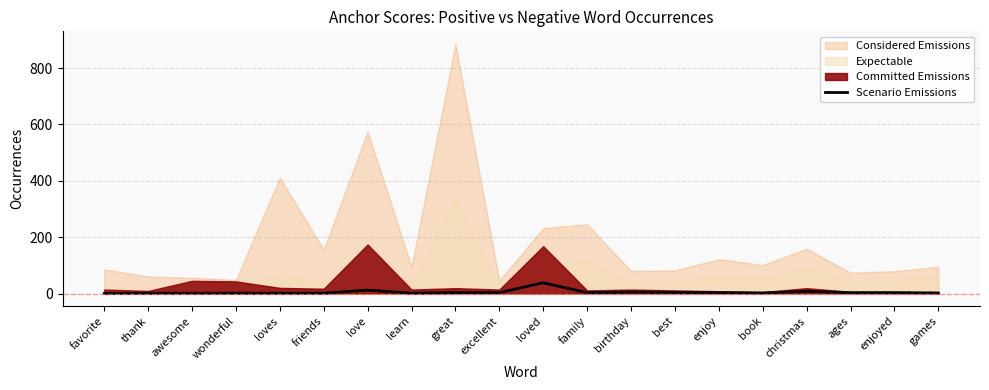

The value at favorite is 20. True or false?

False